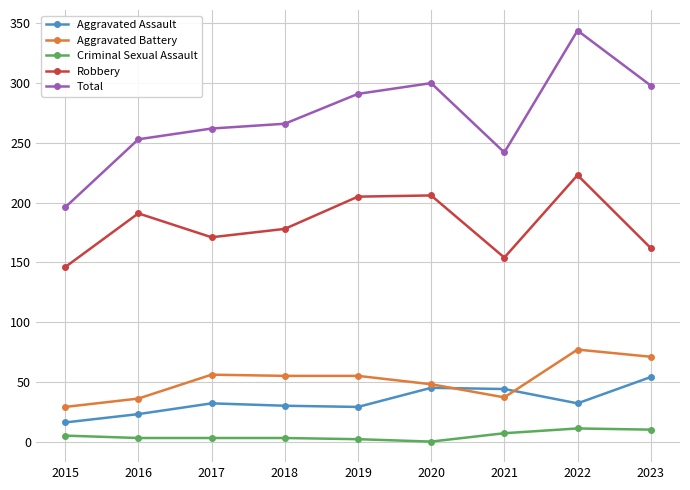

List the series in order of their peak value, highest first.

Total, Robbery, Aggravated Battery, Aggravated Assault, Criminal Sexual Assault